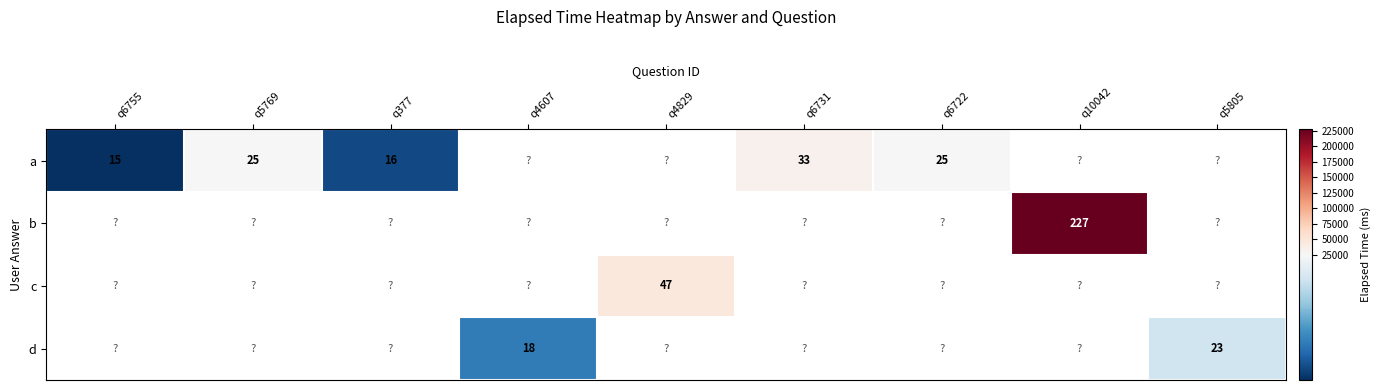

What is the difference between the a values at q377 and q5769?

9